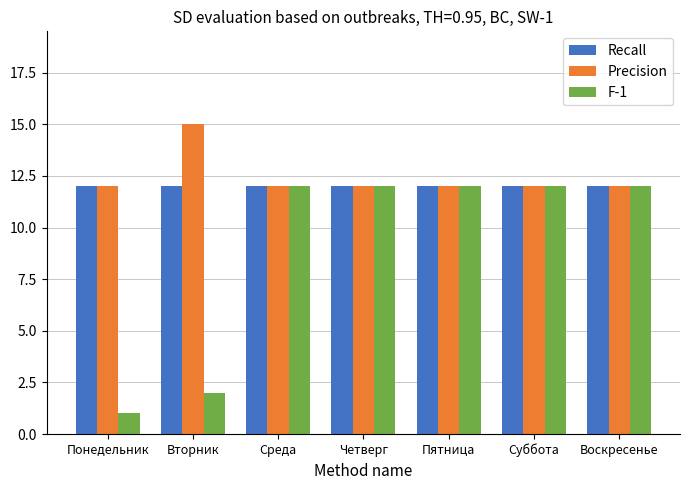

What is the label of the 2nd bar from the right?

Суббота